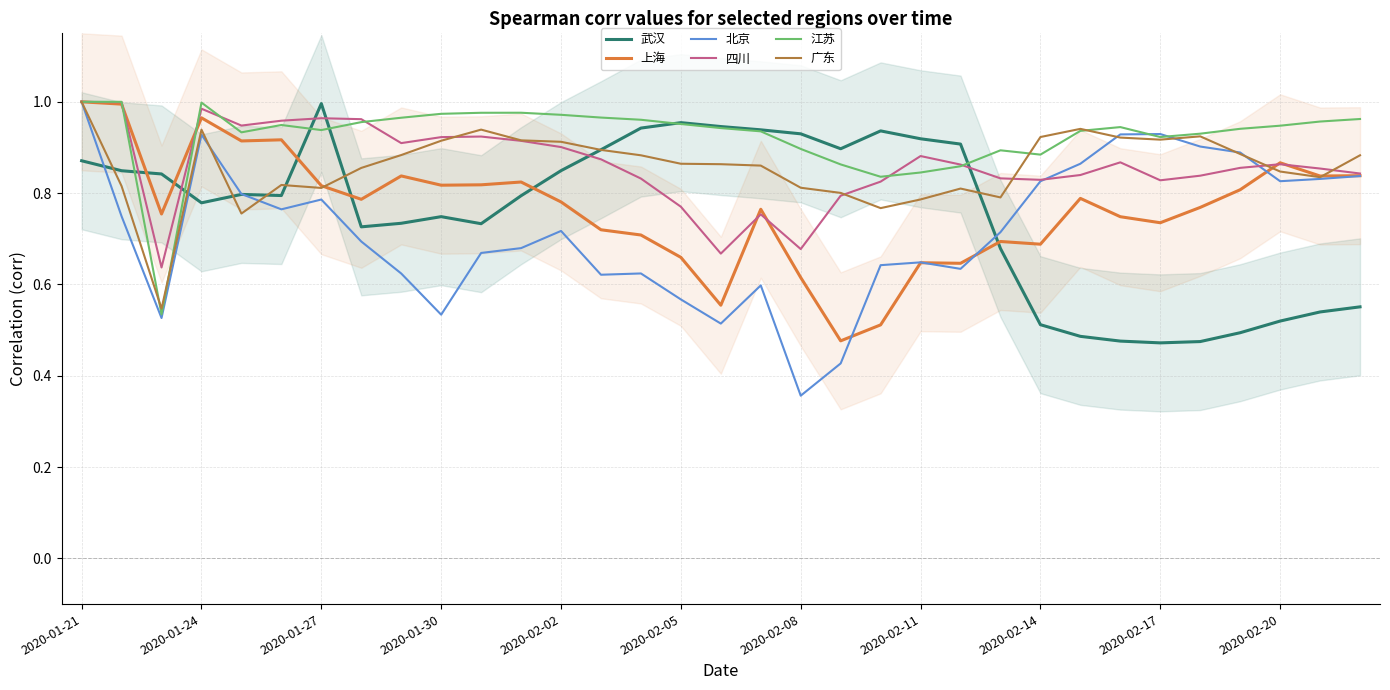

Is this an area chart (filled region under the line)?

No